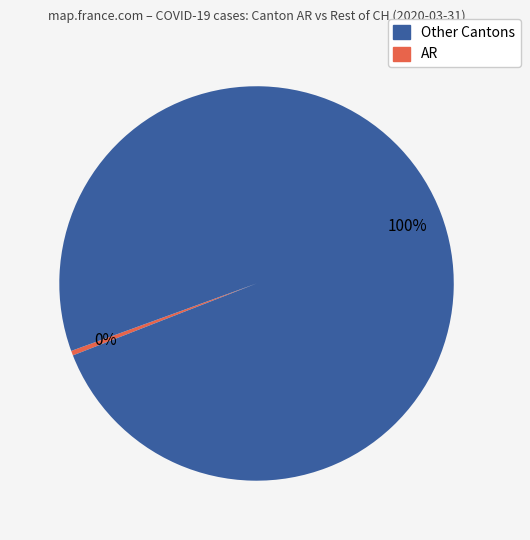

Is there any slice that represents more than half of the pie?

Yes